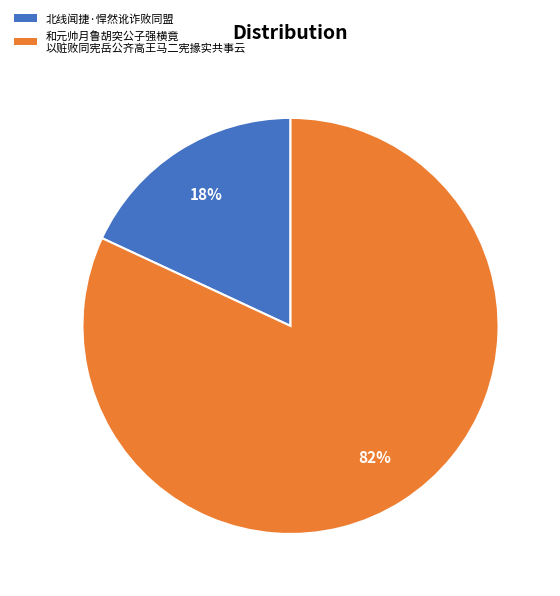

Count the number of slices in the pie.

2